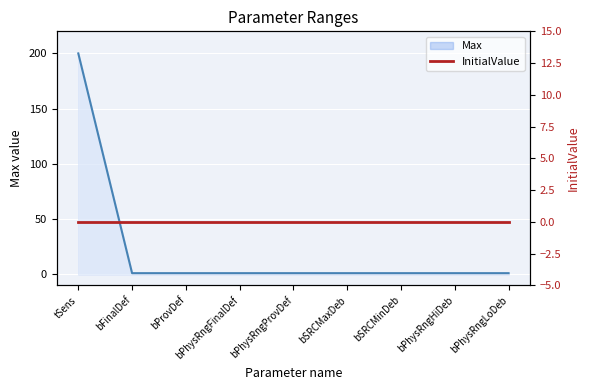

Which category has the highest value in the Max series?

tSens